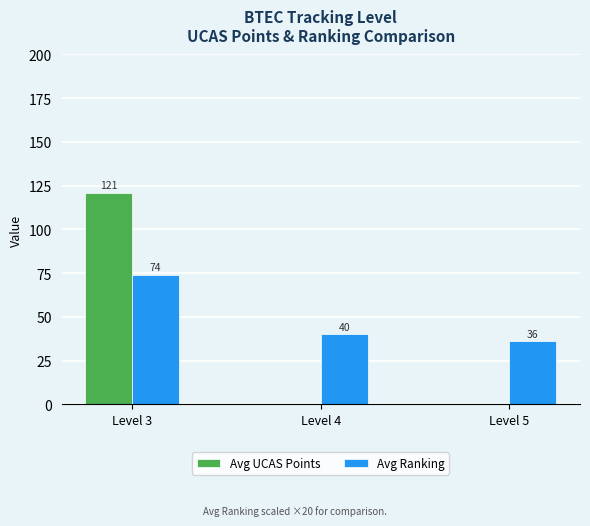

Count the Avg Ranking values in the range 36 to 74.

3